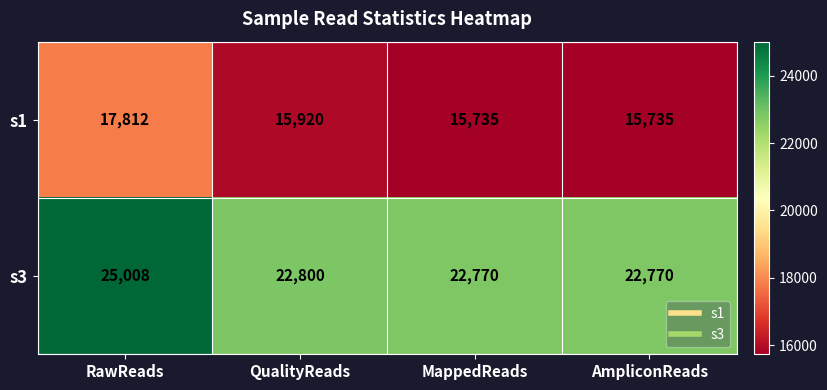

What value does the s1 series have at MappedReads, to the nearest 50?

15750